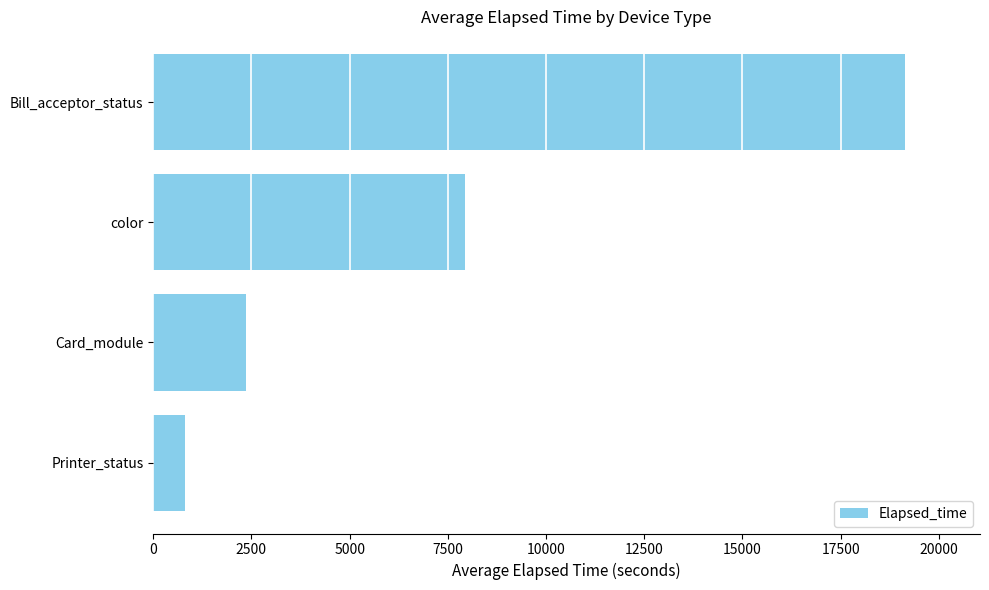

Reading bottom to top, what are all the values shown in this chart?

Printer_status=805.3	Card_module=2367.3	color=7929.9	Bill_acceptor_status=19133.7